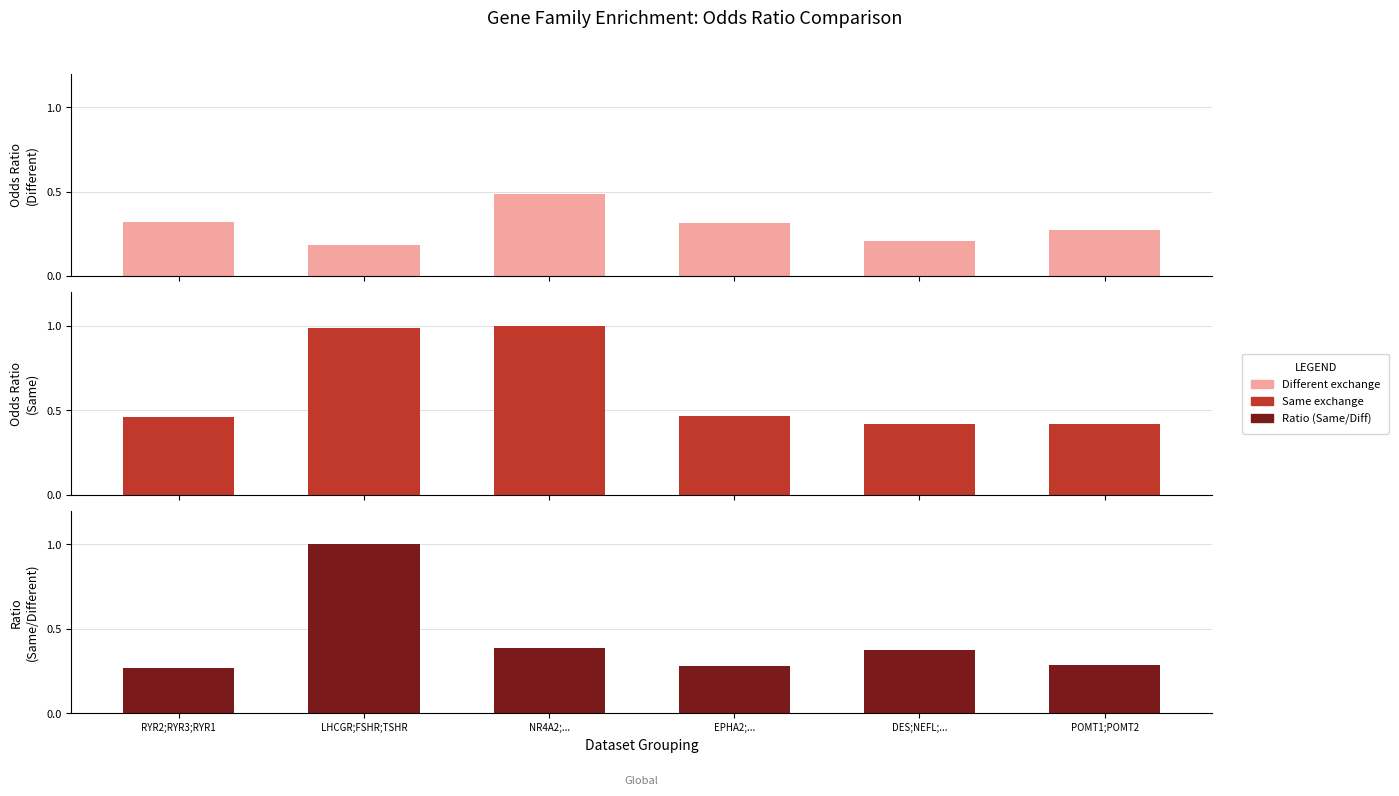

What is the label of the 2nd bar from the left?

LHCGR;FSHR;TSHR